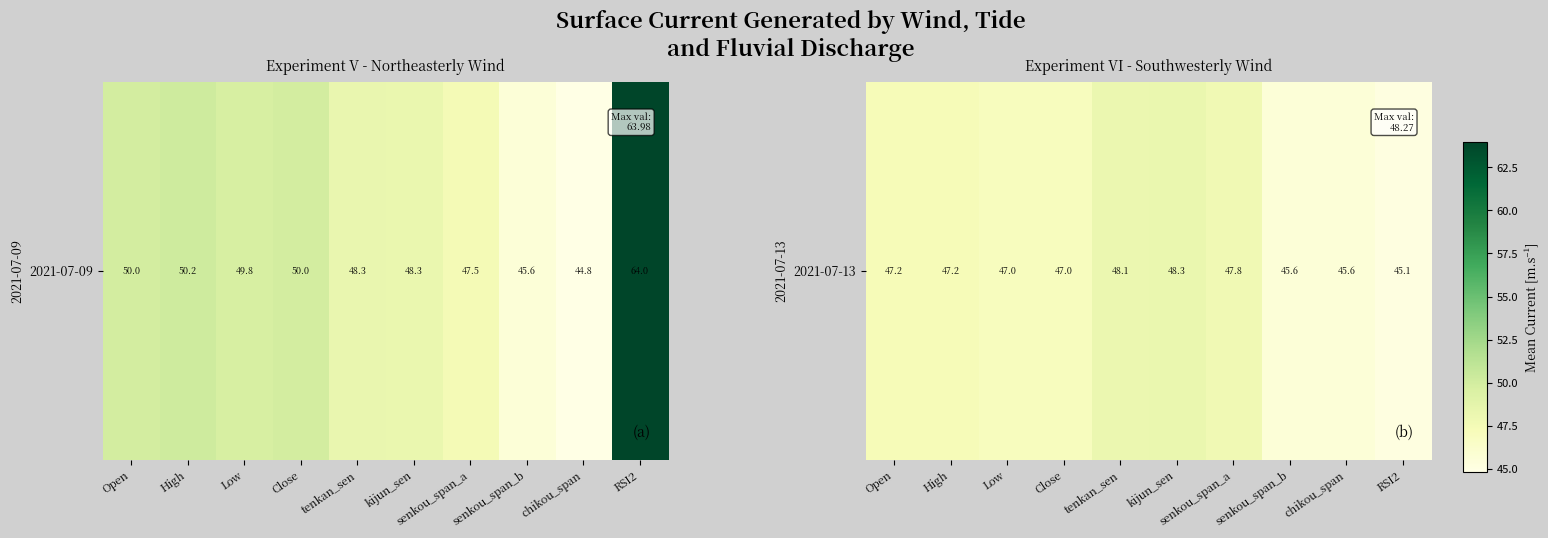

What is the average value?

46.9